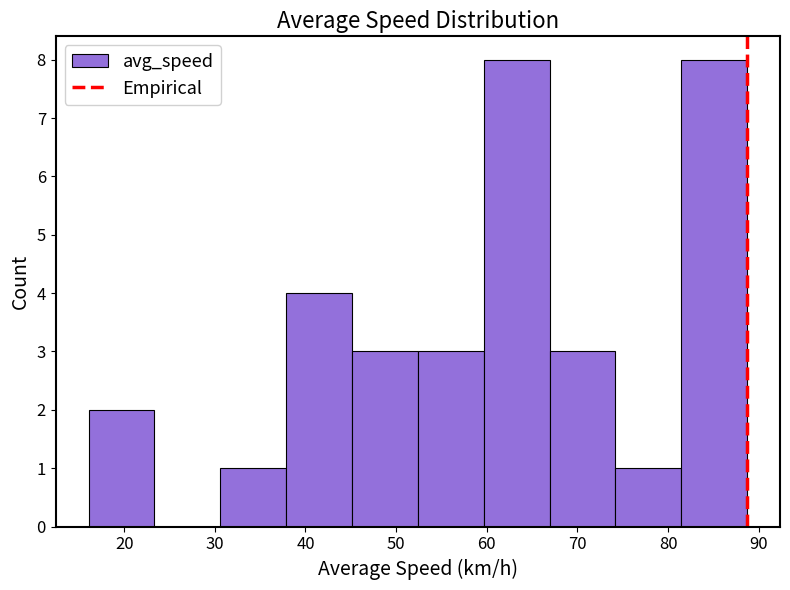

Reading left to right, list every bar in this chart as the range it spans on the x-axis followed by its height. Neither the bar edges nor the heights are printed on the chart, so give them approximately, as read against the axes.

16 to 23: 2
23 to 31: 0
31 to 38: 1
38 to 45: 4
45 to 52: 3
52 to 60: 3
60 to 67: 8
67 to 74: 3
74 to 81: 1
81 to 89: 8